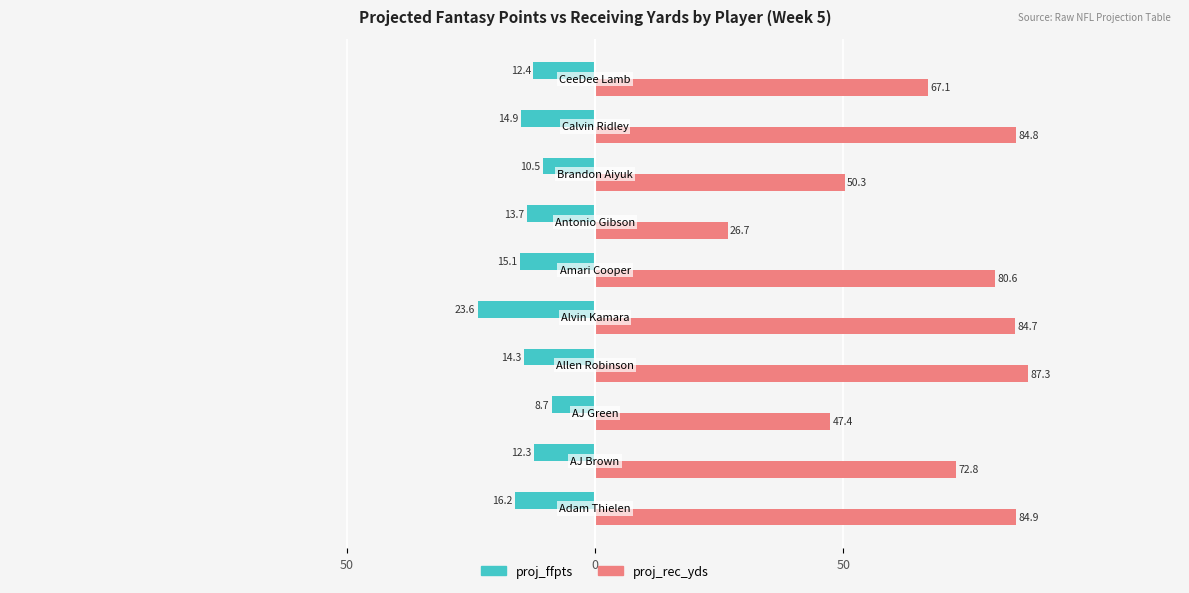

What are all the series names shown in the legend?

proj_ffpts, proj_rec_yds